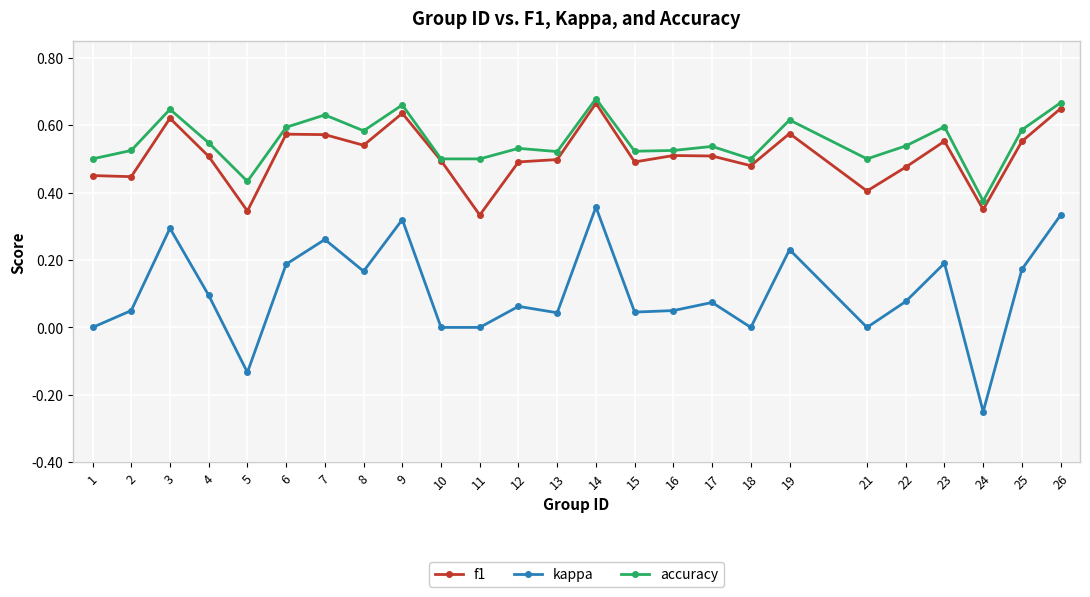

Which category has the highest value in the kappa series?

14